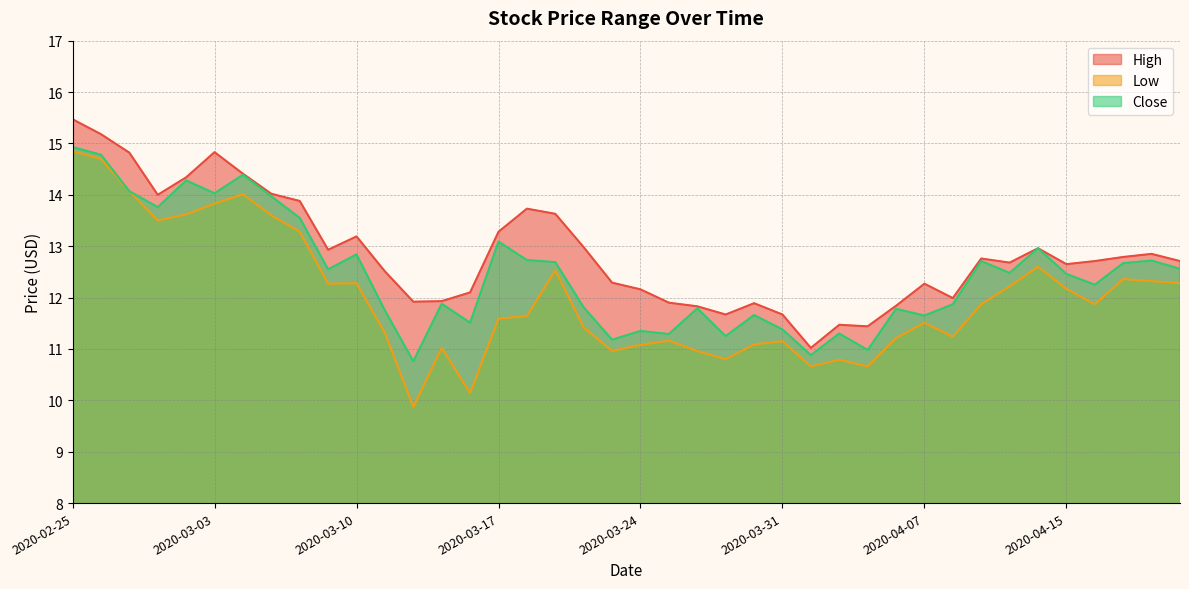

At which category does Close reach its first local valley?

2020-02-28